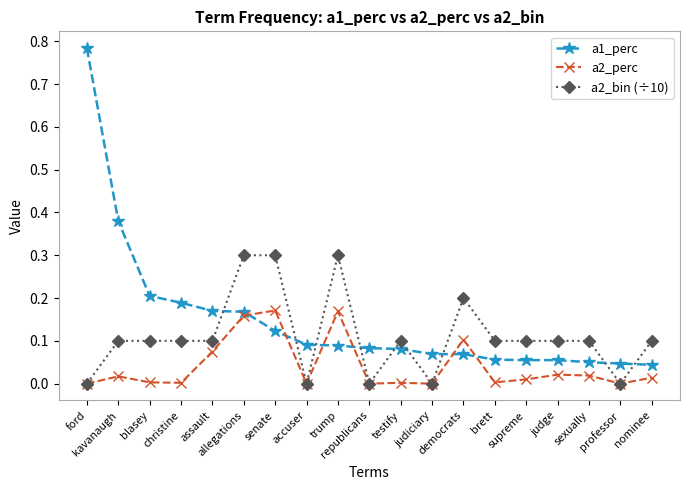

What are all the series names shown in the legend?

a1_perc, a2_perc, a2_bin (÷10)